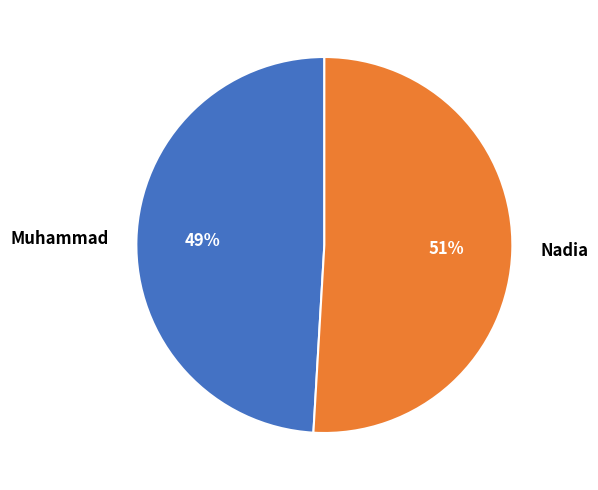

To the nearest percent, what is the combined percentage of Nadia and Muhammad?

100%